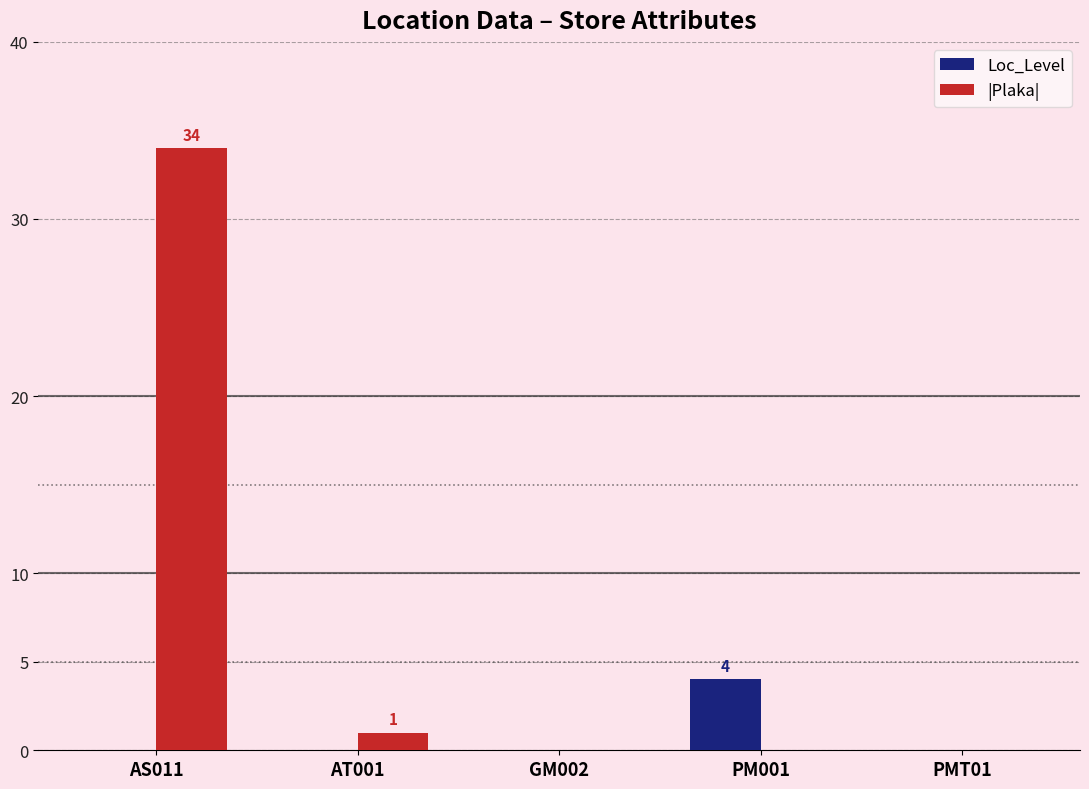

How many distinct data groups are displayed?

2